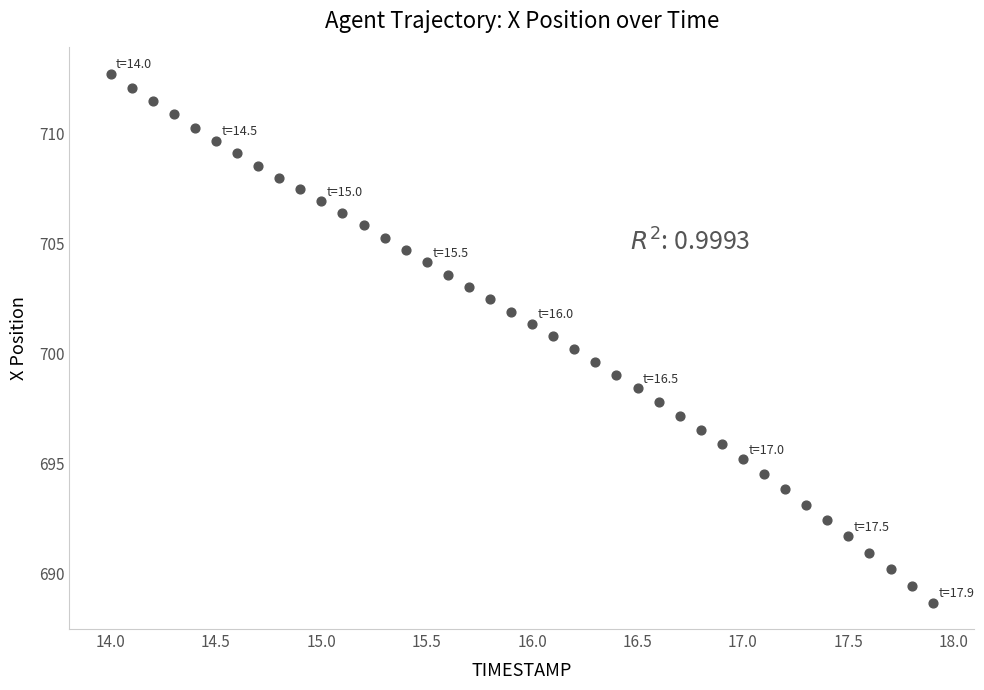

What is the range of Y values (max minus min)?

24.1